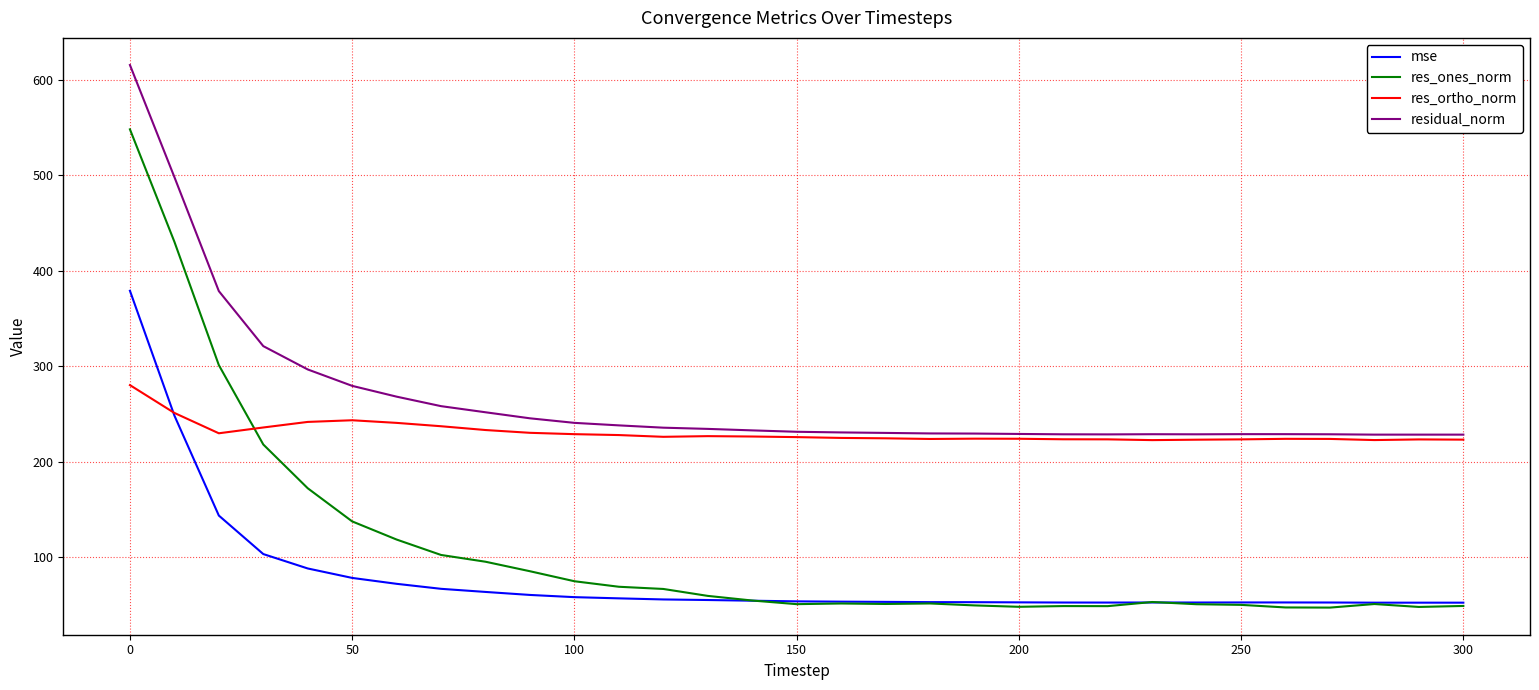

What is the difference between the second highest and second lowest values in the res_ones_norm series?

383.3